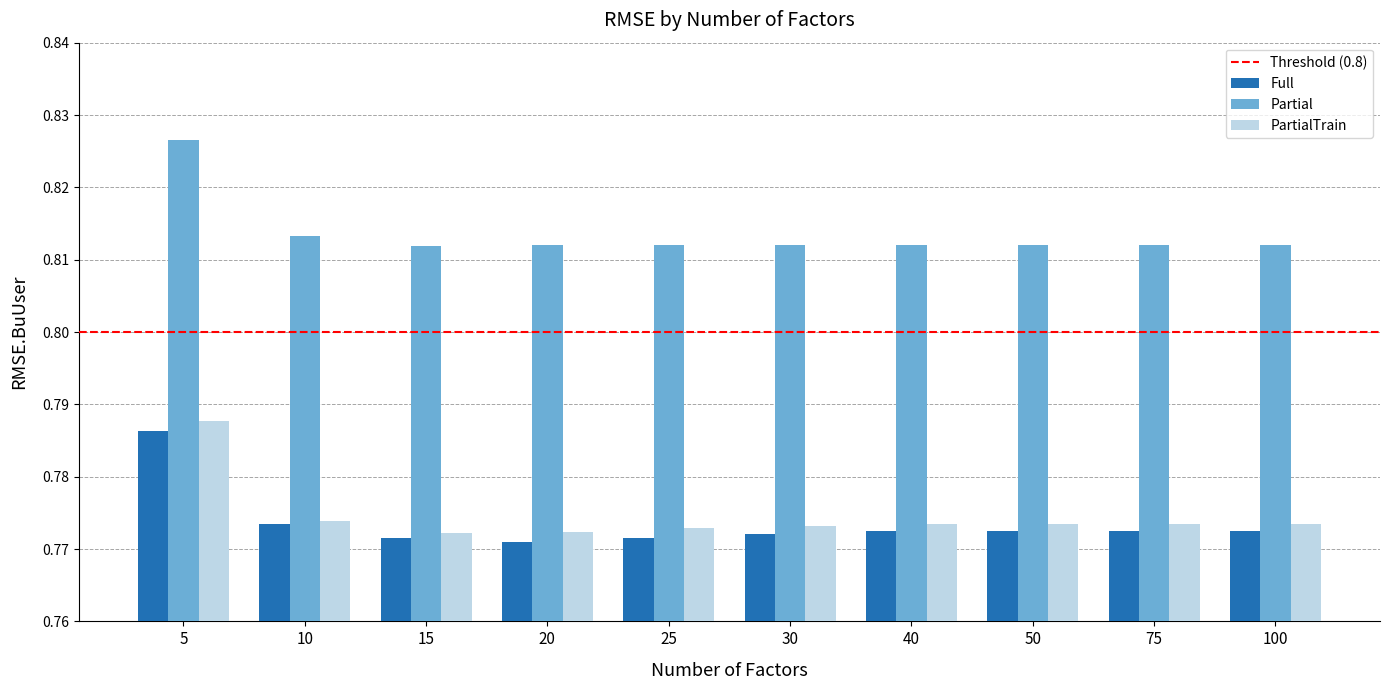

Which series changed the most between 5 and 15?

PartialTrain